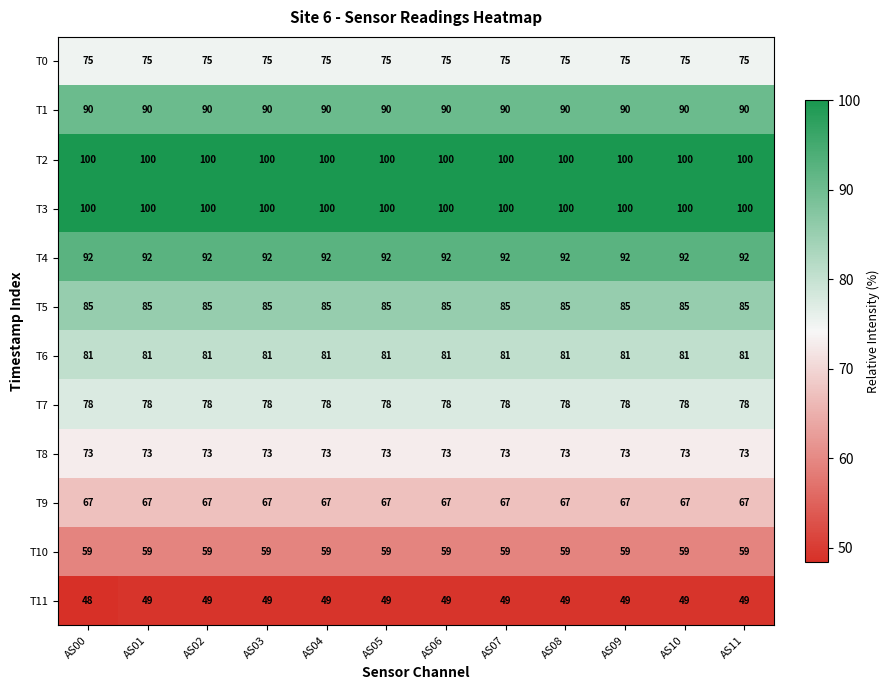

What is the average value of the T7 series?

78